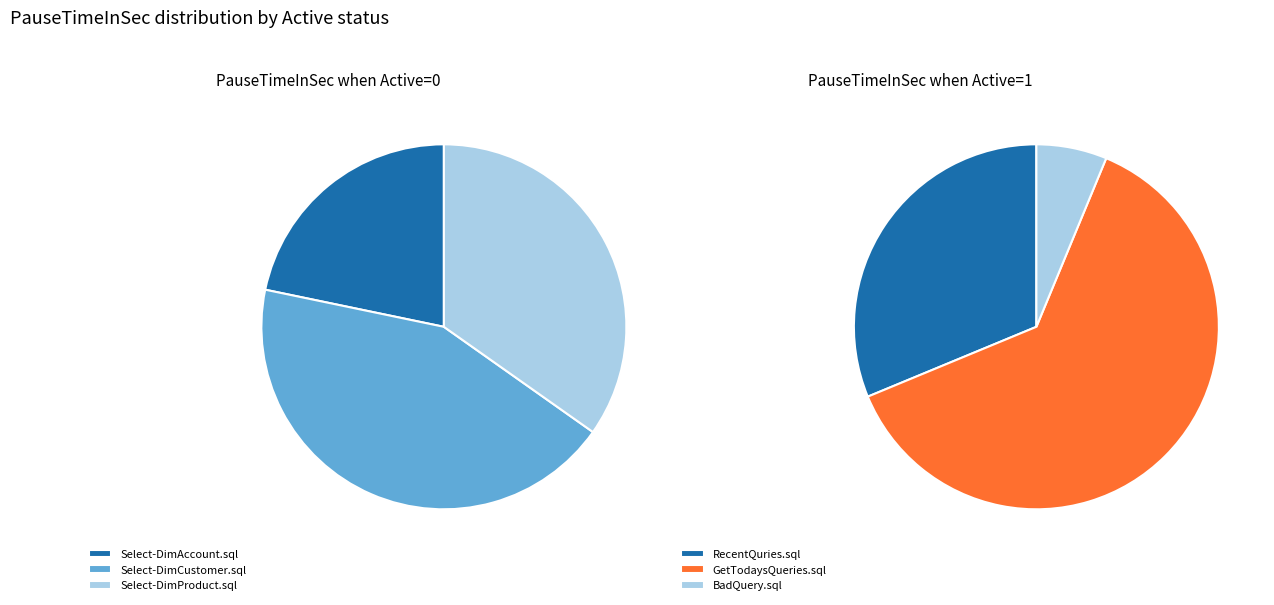

Which series has the widest spread of values?

Active (Active=1)